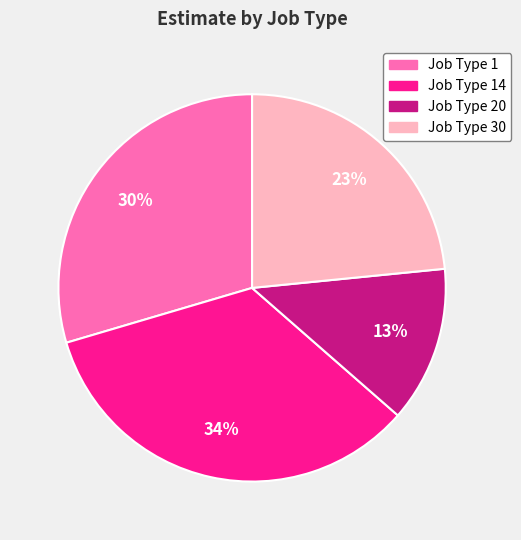

Is there any slice that represents more than half of the pie?

No